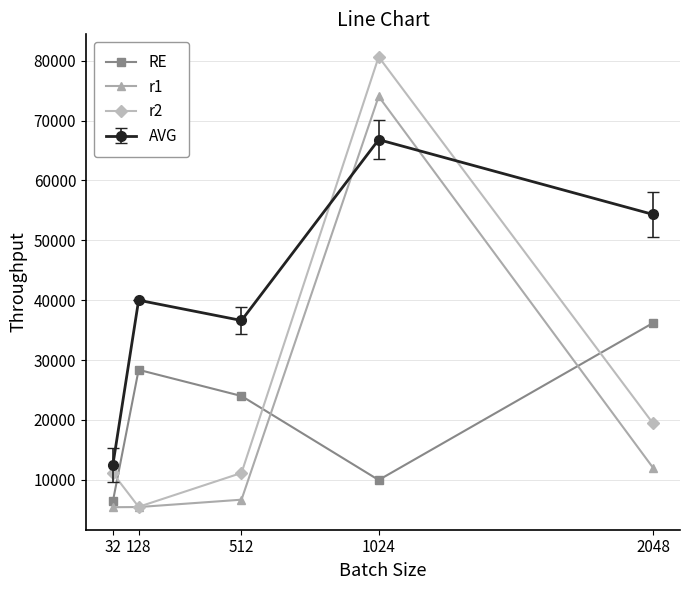

Rank the series at 1024 from highest to lowest value.

r2, r1, AVG, RE